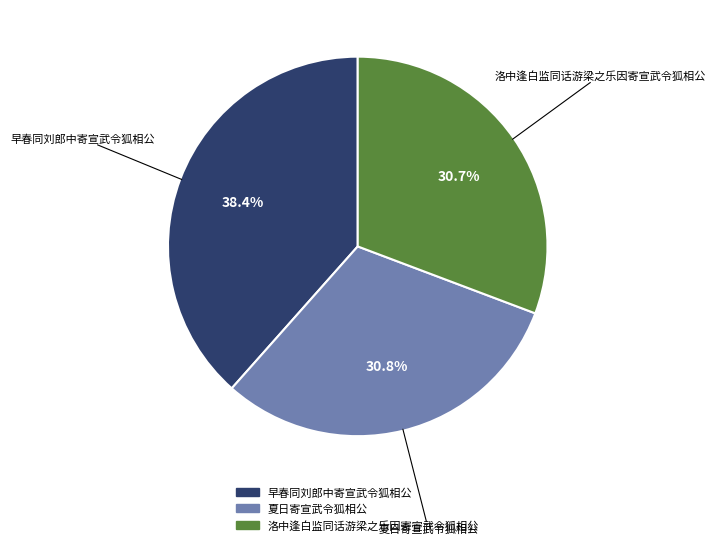

Between 早春同刘郎中寄宣武令狐相公 and 夏日寄宣武令狐相公, which is larger?

早春同刘郎中寄宣武令狐相公